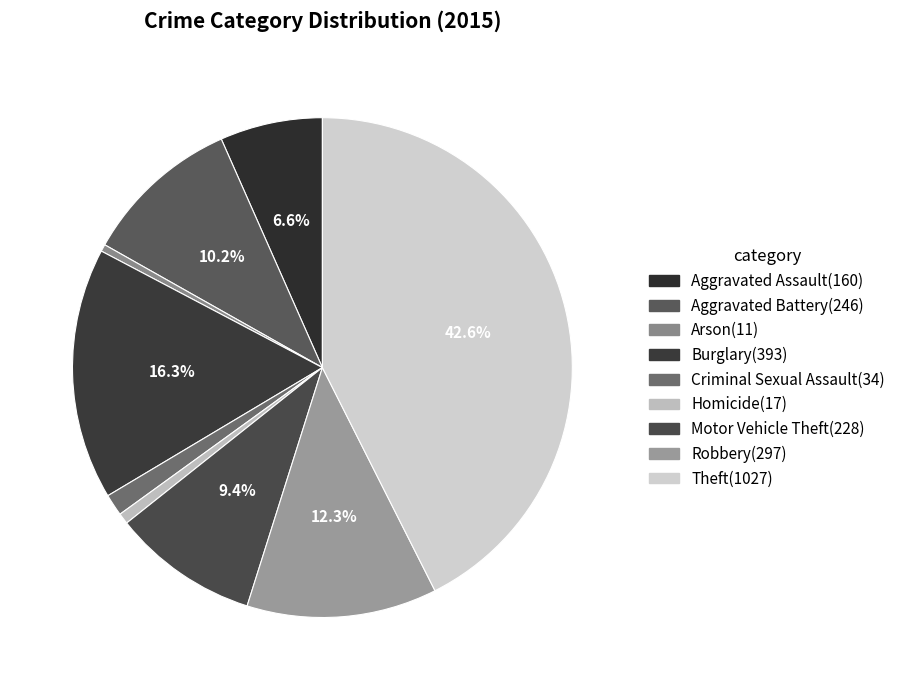

To the nearest percent, what portion does Aggravated Assault represent?

7%